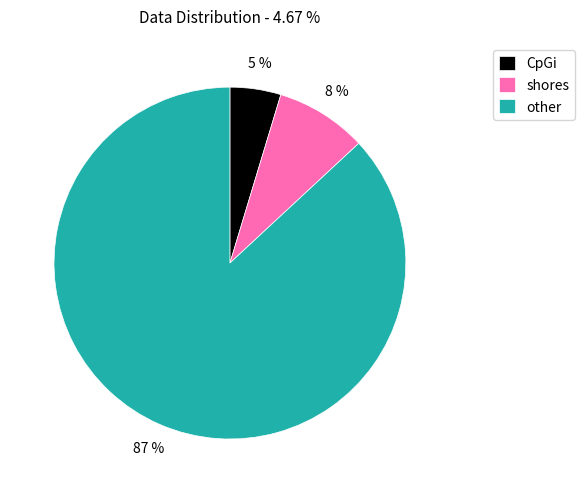

To the nearest percent, what percentage of the pie is other?

87%